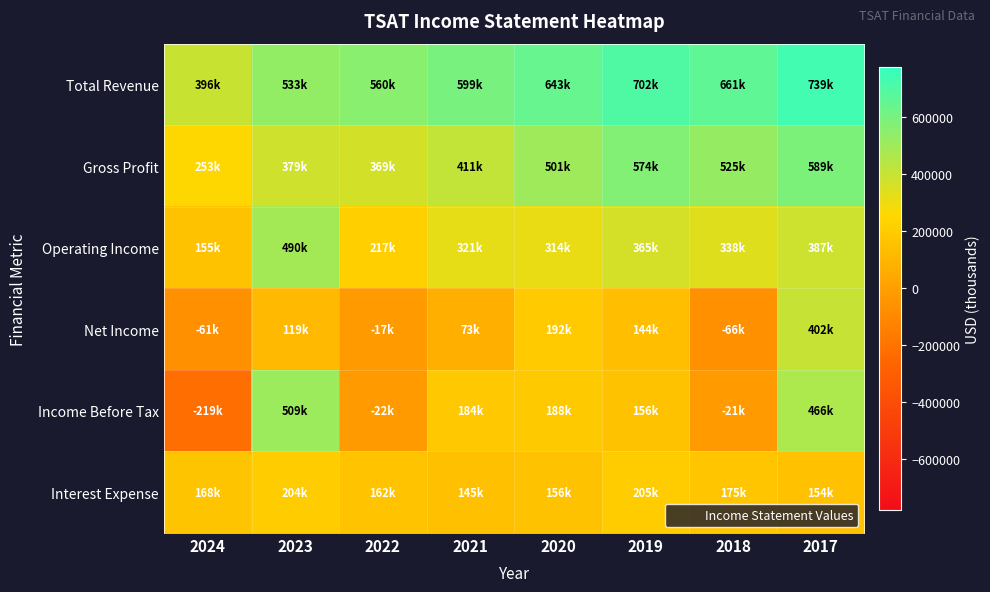

Which has a higher value, 2023 or 2021?

2021